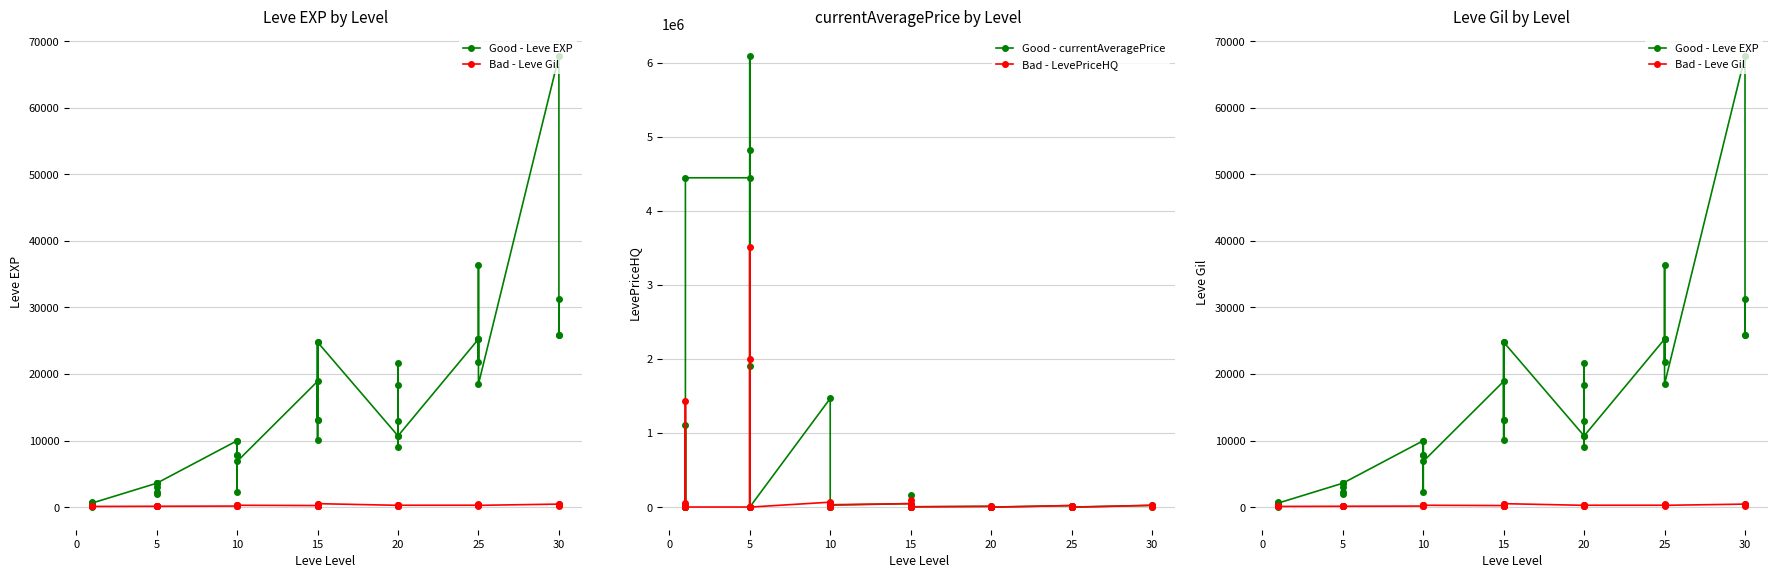

Reading left to right, transcribe all the data shown in this chart.

Good - Leve EXP: 630	1	450	720	630	630	3600	2230	3040	3600	1980	3600	9990	7880	7880	2230	9990	6880	18910	13040	24790	10100	13040	24790	10710	12960	18290	21600	8990	10710	25250	25250	21830	25250	36390	18490	67730	25900	31330	25900
Bad - Leve Gil: 113	116	112	112	113	112	139	170	169	139	140	139	168	288	250	168	293	288	245	173	529	223	173	529	280	166	192	290	105	292	296	252	268	298	485	277	463	532	151	355
Good - currentAveragePrice: 1242	1111728	35001	6500	2975	4444889	4444889	500	1901500	6083936	4819500	1000	1467185	20000	2975	5100	49666	27325	47975	6842	12333	0	159750	5000	10642	5505	0	6117	6842	1026	21939	19000	0	10000	2261	1026	24999	18753	14800	1862
Bad - LevePriceHQ: 1286	1428799	50000	12000	2975	2000	2000	0	3000	2001810	3510000	1000	67500	20000	2975	5100	49666	33116	47975	6933	12333	0	92666	5000	12000	5505	0	5004	6933	0	21939	19000	0	0	2500	0	24999	18753	14800	3000